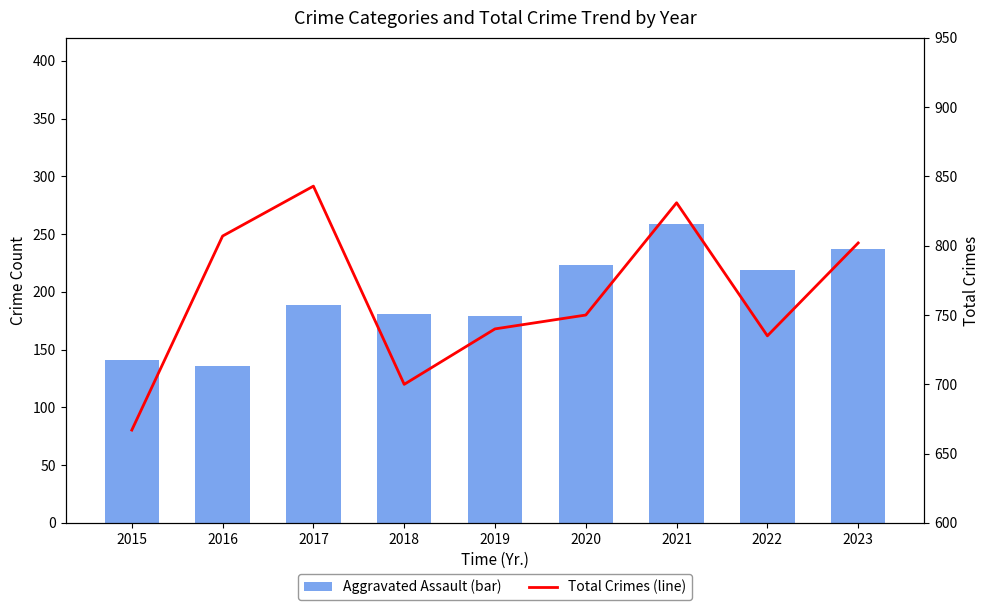

Count the number of categories in the chart.

9